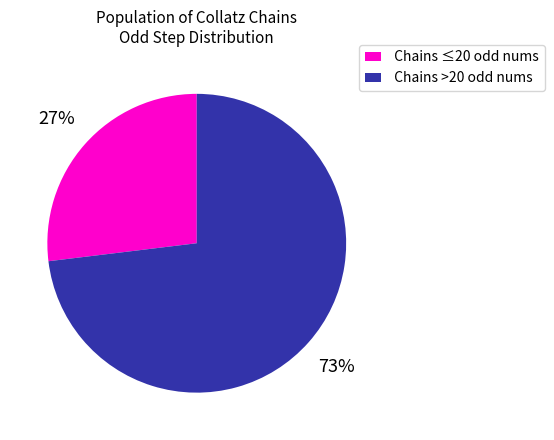

Is the sum of Chains ≤20 odd nums and Chains >20 odd nums greater than half?

Yes